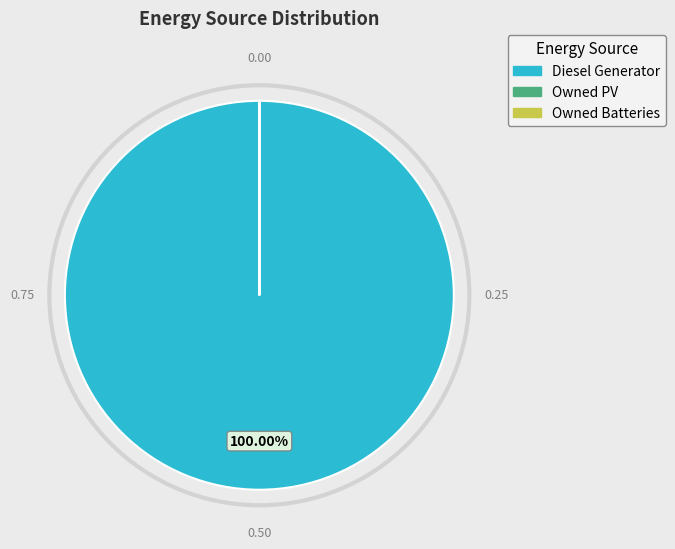

Is there any slice that represents more than half of the pie?

Yes